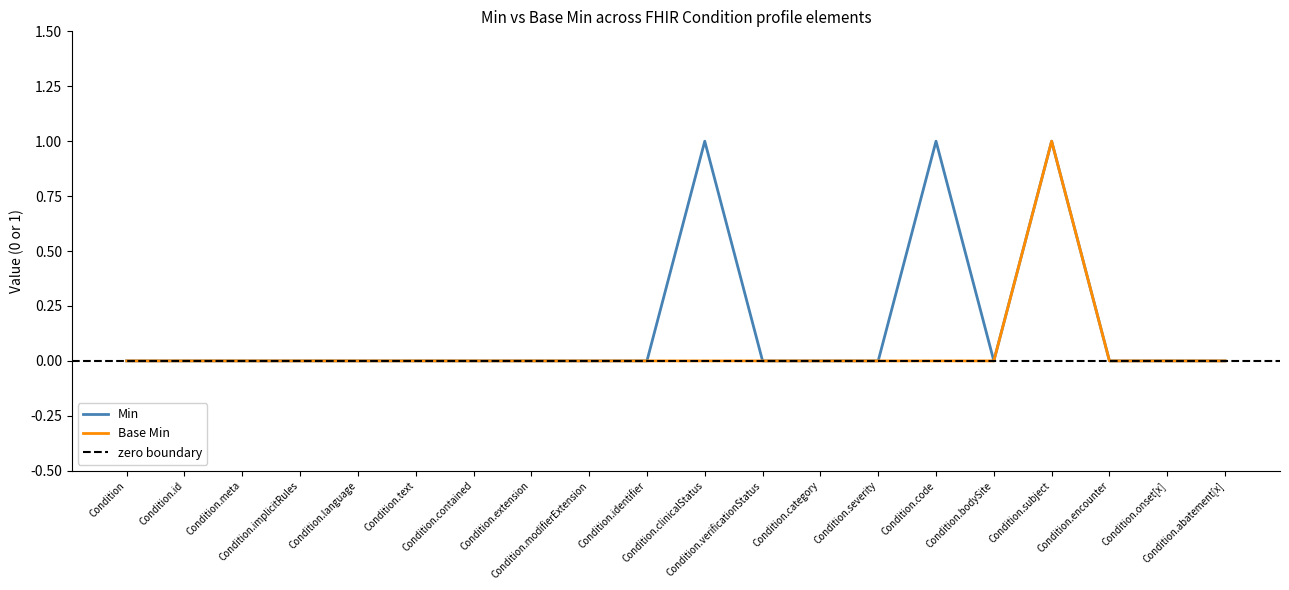

In Base Min, how many points are higher than both neighbors (excluding endpoints)?

1